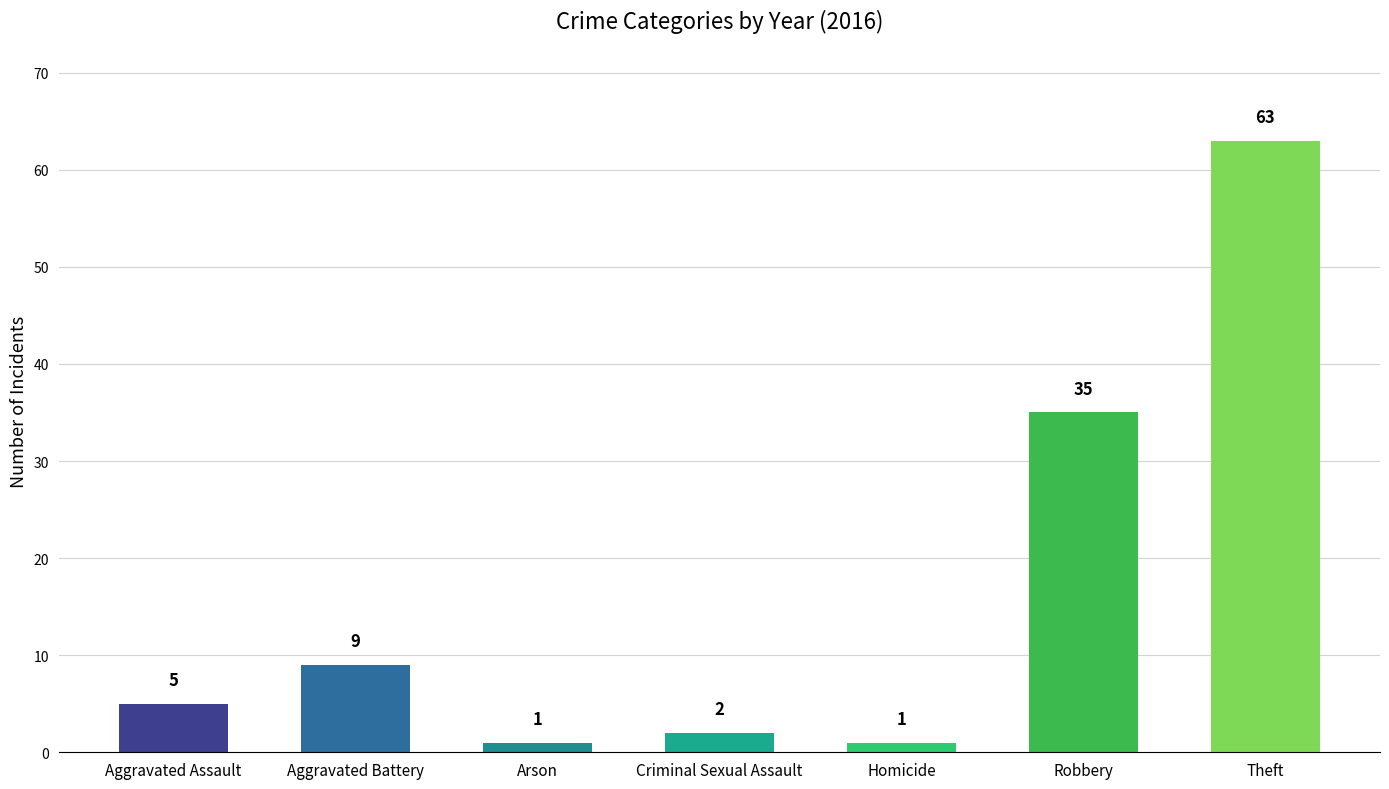

What is the label of the 6th bar from the right?

Aggravated Battery